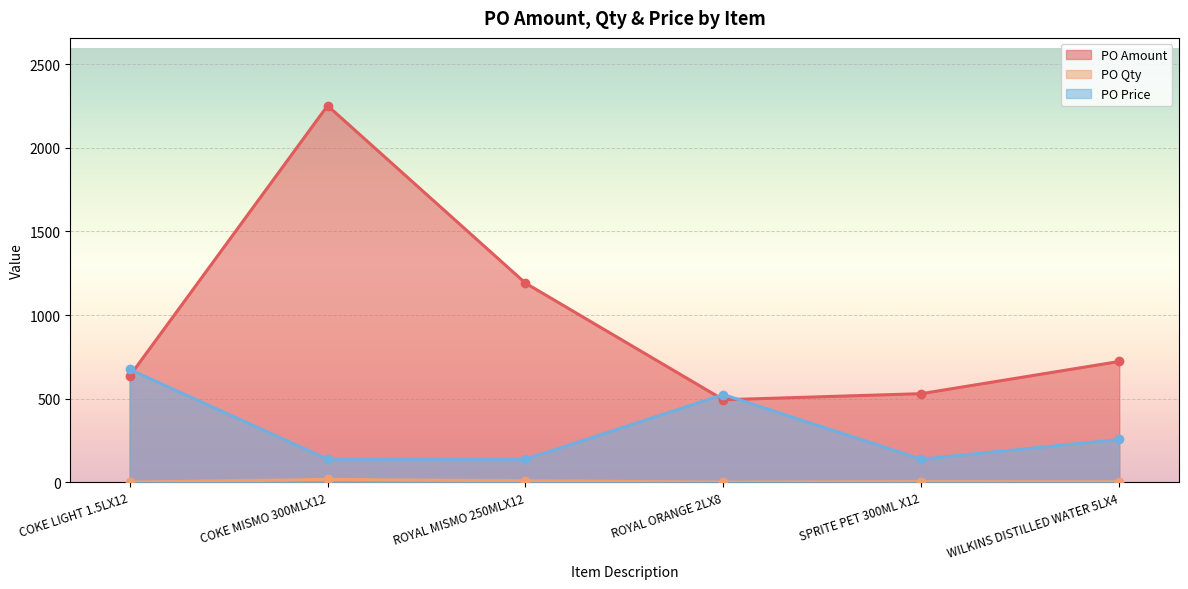

List the series in order of their overall mean, lowest first.

PO Qty, PO Price, PO Amount